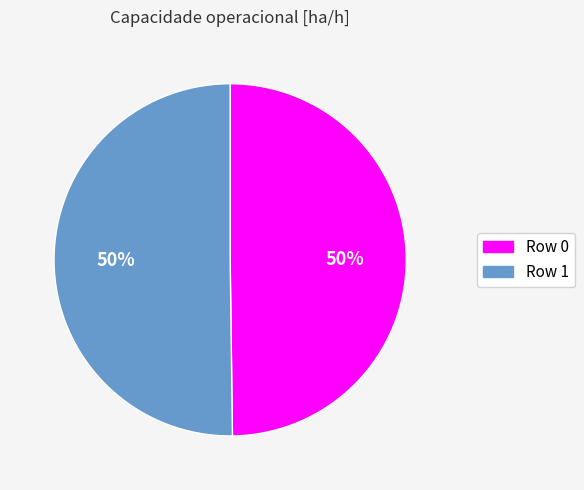

What percentage is the Row 0 slice, to the nearest percent?

50%